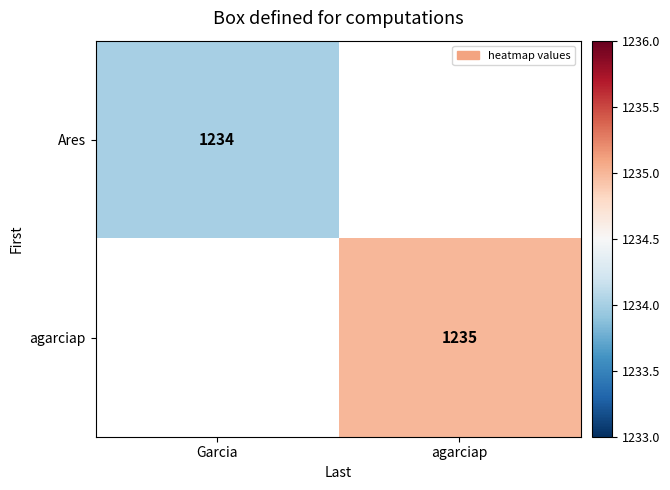

Is it true that Ares equals 561.6 at Garcia?

False